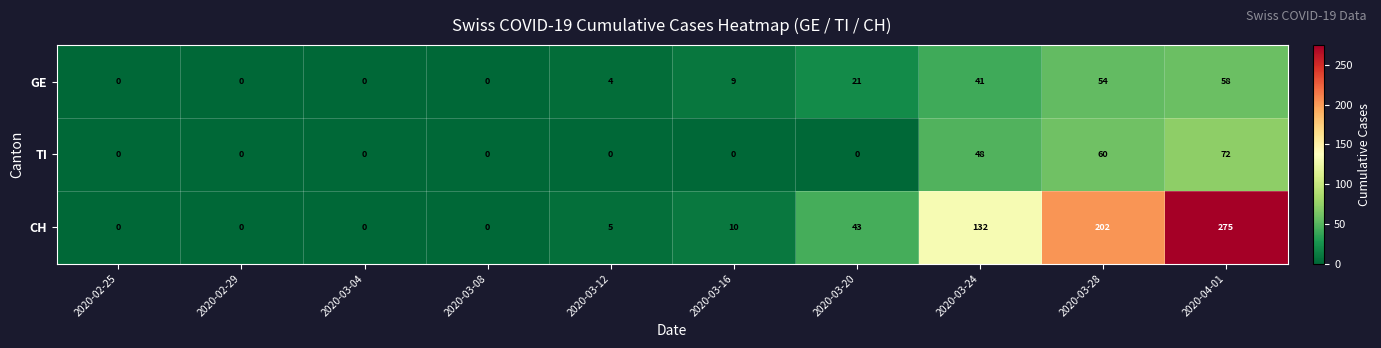

Is it true that TI equals 0 at 2020-03-16?

True